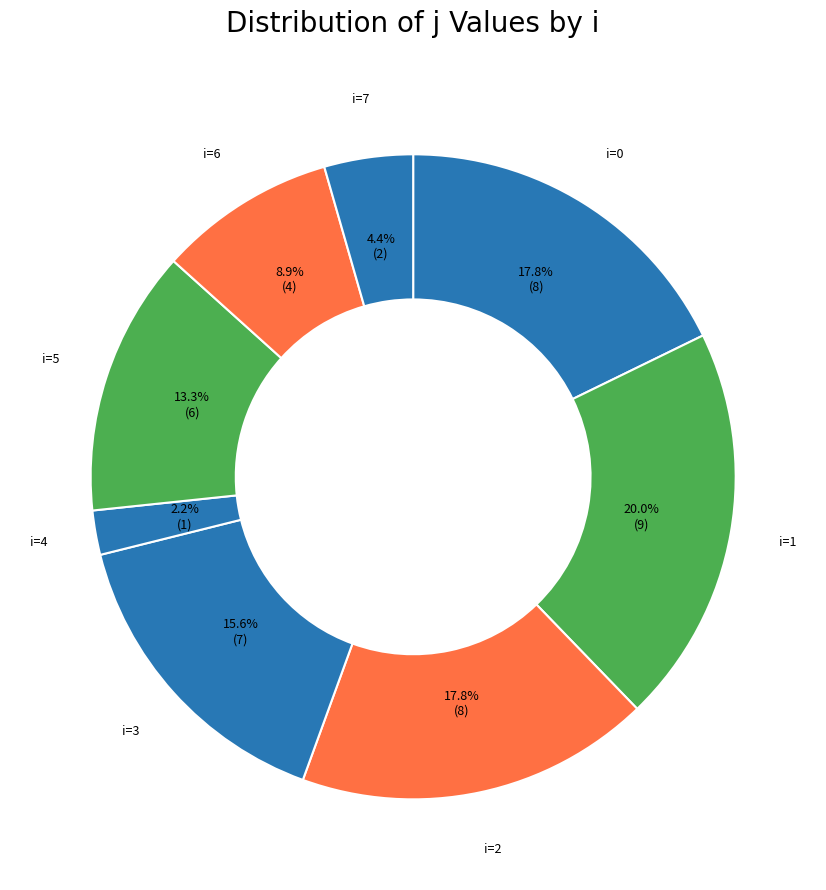

How many segments does this pie chart have?

8